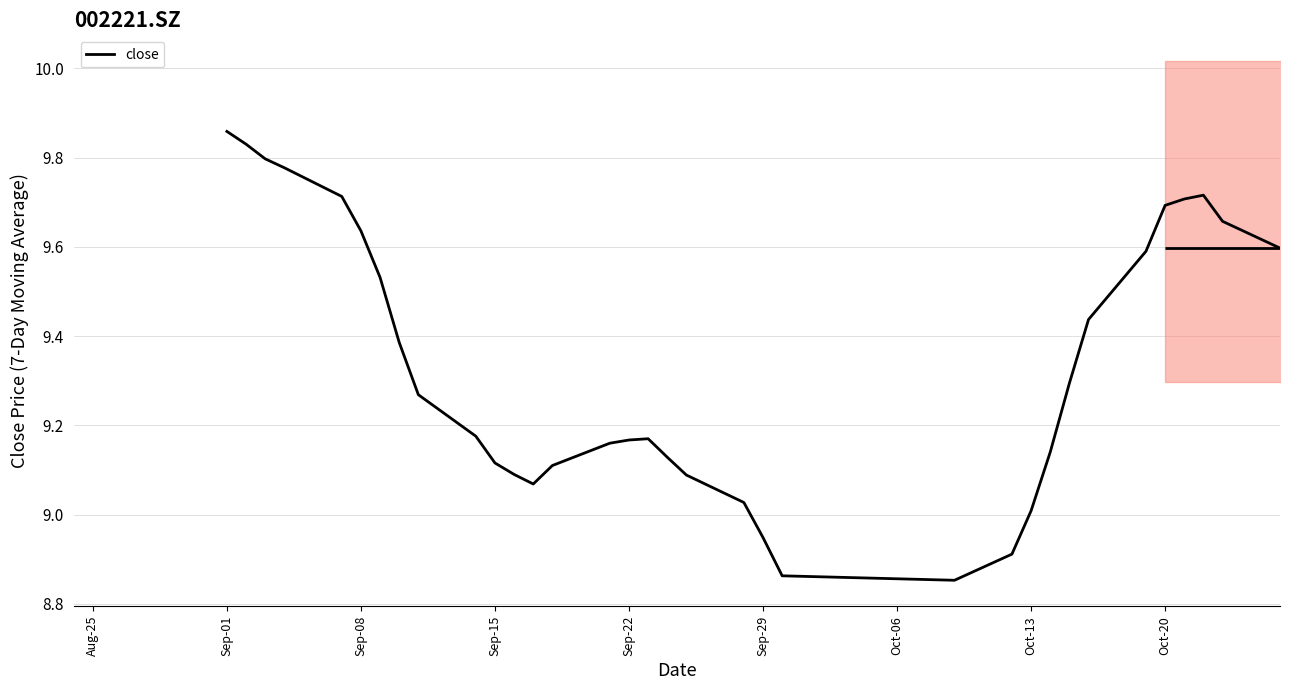

At which label does close reach its peak?

Sep-01